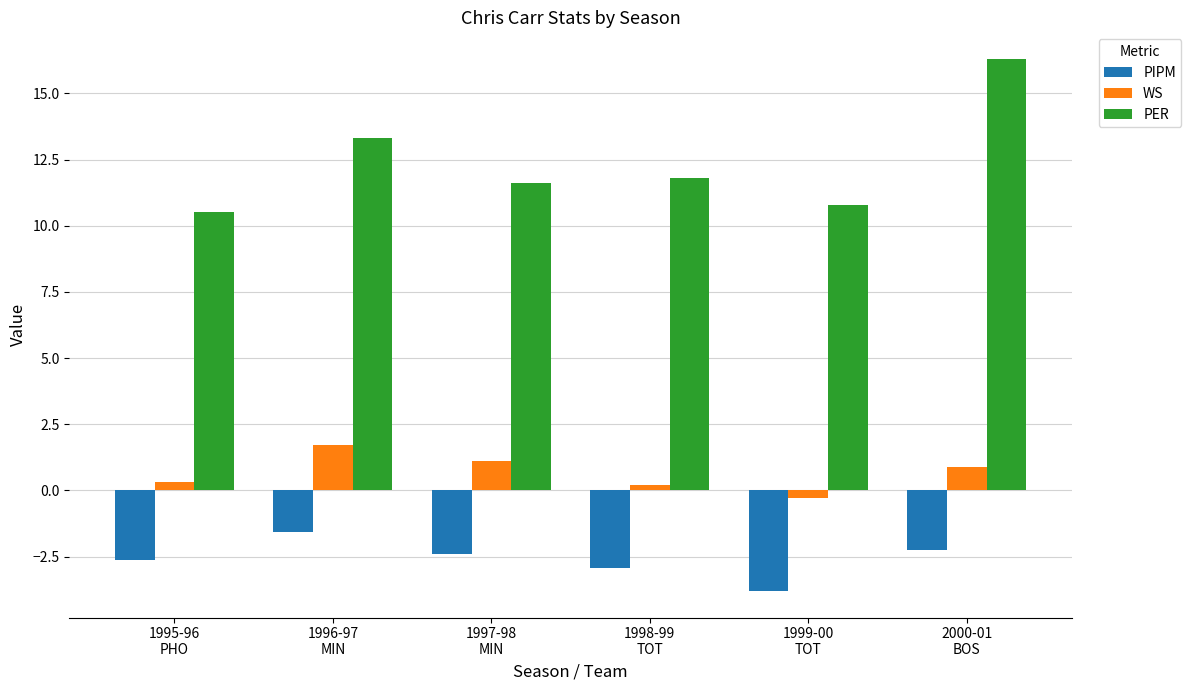

What is the average value of the PER series?

12.4